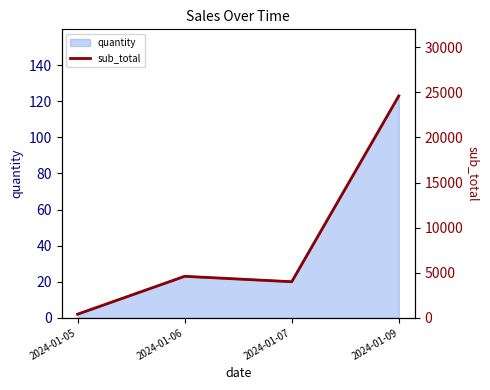

The chart shows a value of 4000 at 2024-01-07. True or false?

True